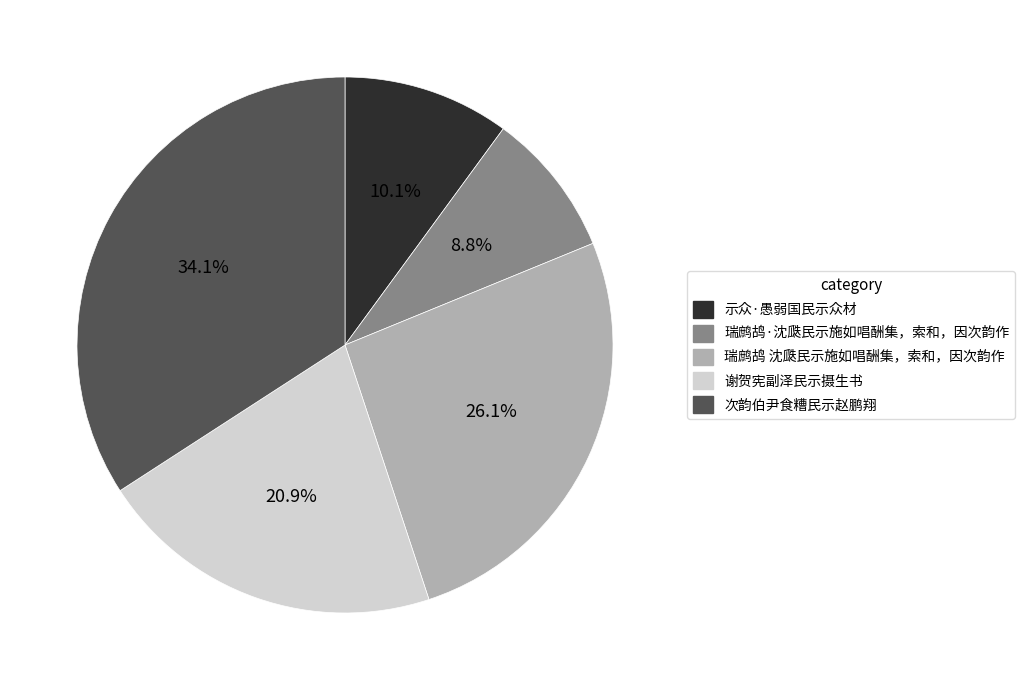

Rank the categories by value from highest to lowest.

次韵伯尹食糟民示赵鹏翔, 瑞鹧鸪 沈瓞民示施如唱酬集，索和，因次韵作, 谢贺宪副泽民示摄生书, 示众·愚弱国民示众材, 瑞鹧鸪·沈瓞民示施如唱酬集，索和，因次韵作